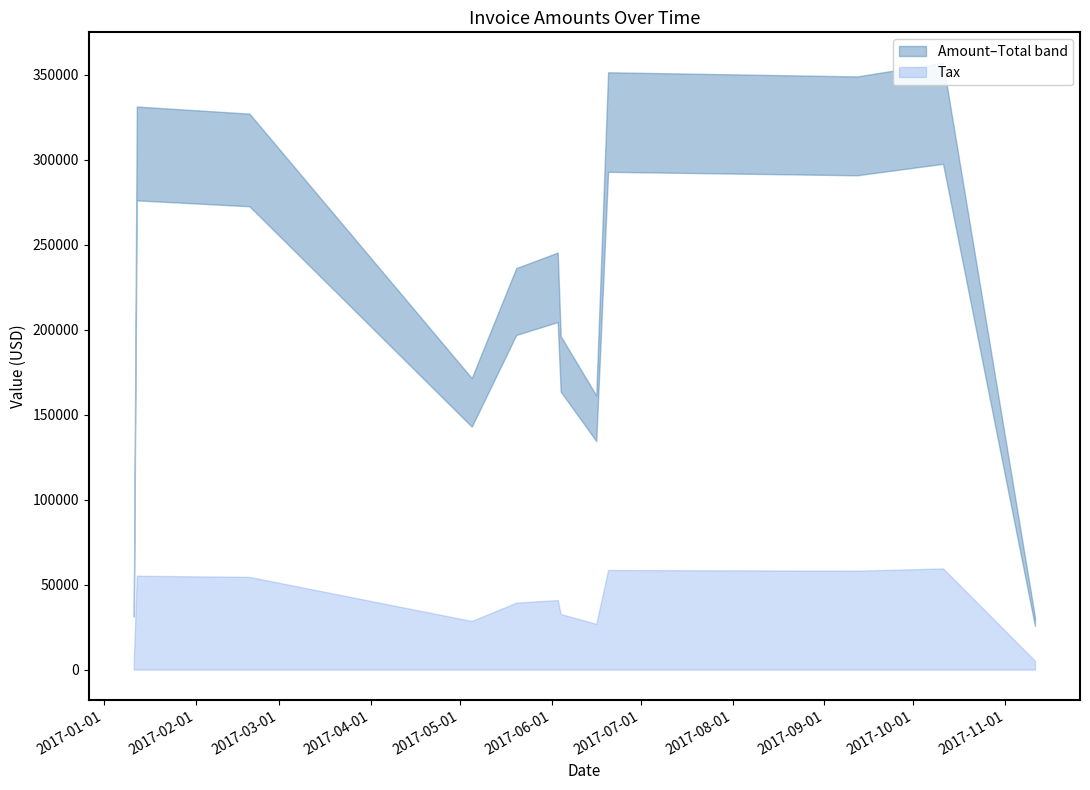

True or false: Total and Tax cross at least once.

False